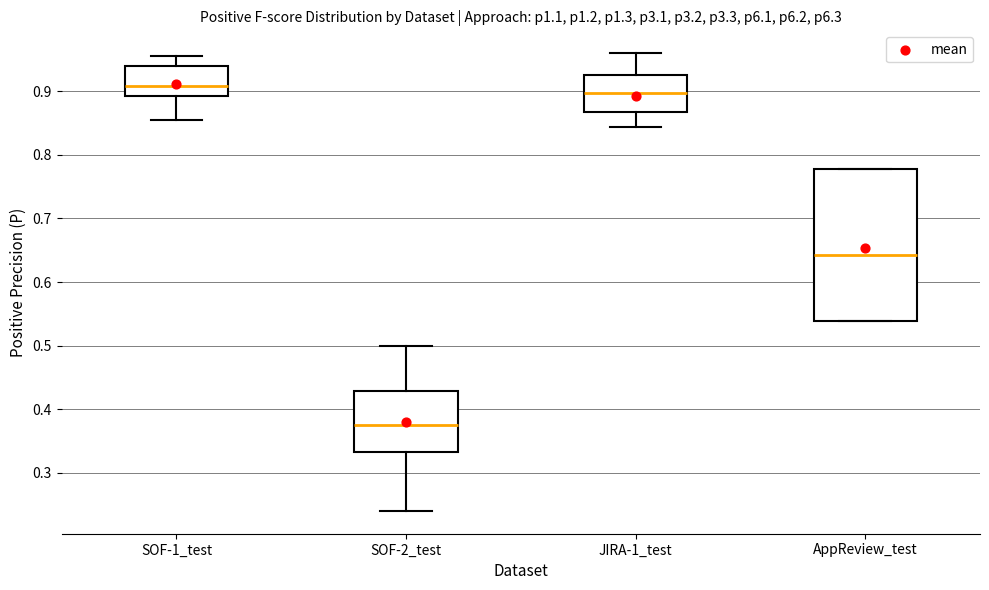

Reading left to right, read every box against the y-axis: the position of its median line, the range the box covers, and the ends of its whiskers. The values are not printed on the chart, so give them approximately, as read against the axis.

SOF-1_test: median 0.91, box 0.89 to 0.94, whiskers 0.86 to 0.96
SOF-2_test: median 0.38, box 0.33 to 0.43, whiskers 0.24 to 0.50
JIRA-1_test: median 0.90, box 0.87 to 0.93, whiskers 0.84 to 0.96
AppReview_test: median 0.64, box 0.54 to 0.78, whiskers 0.54 to 0.78